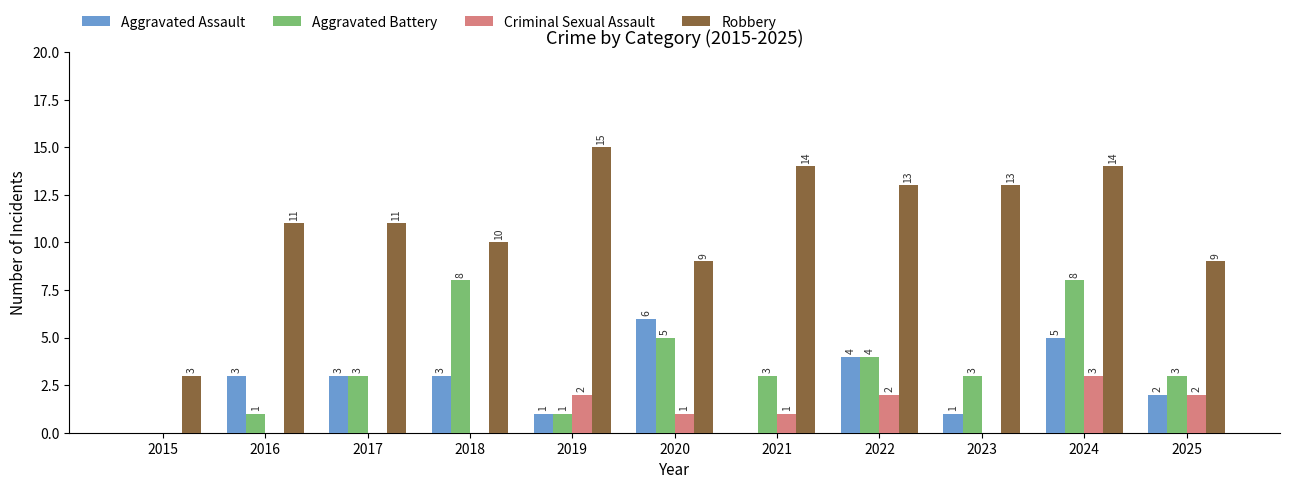

Is the value of Criminal Sexual Assault at 2016 greater than the value of Aggravated Battery at 2025?

No